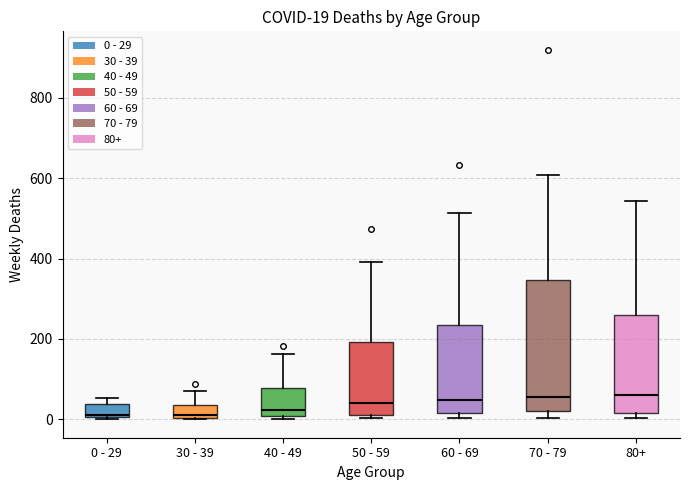

Comparing the boxes themselves (not the whiskers), which one is the tallest?

70 - 79